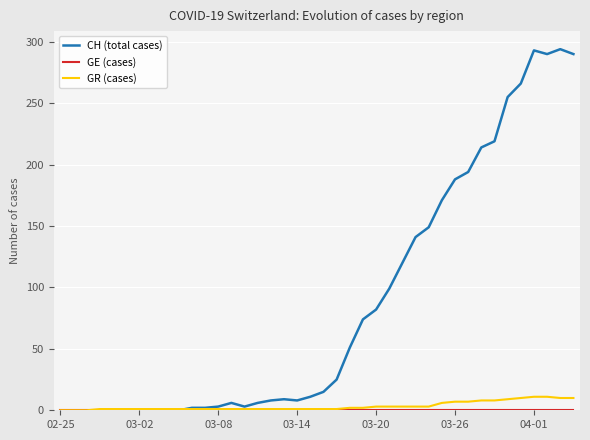

Which series has the largest total across all categories?

CH (total cases)